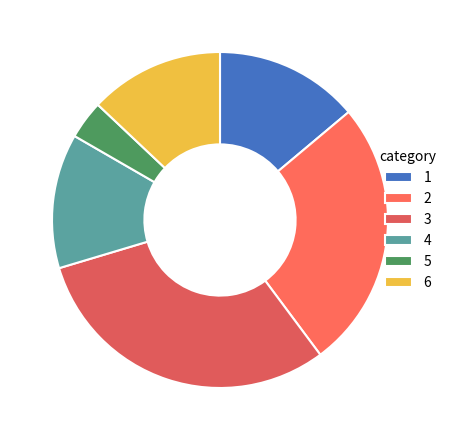

To the nearest percent, what is the difference between the 1 and 5 slice percentages?

10%